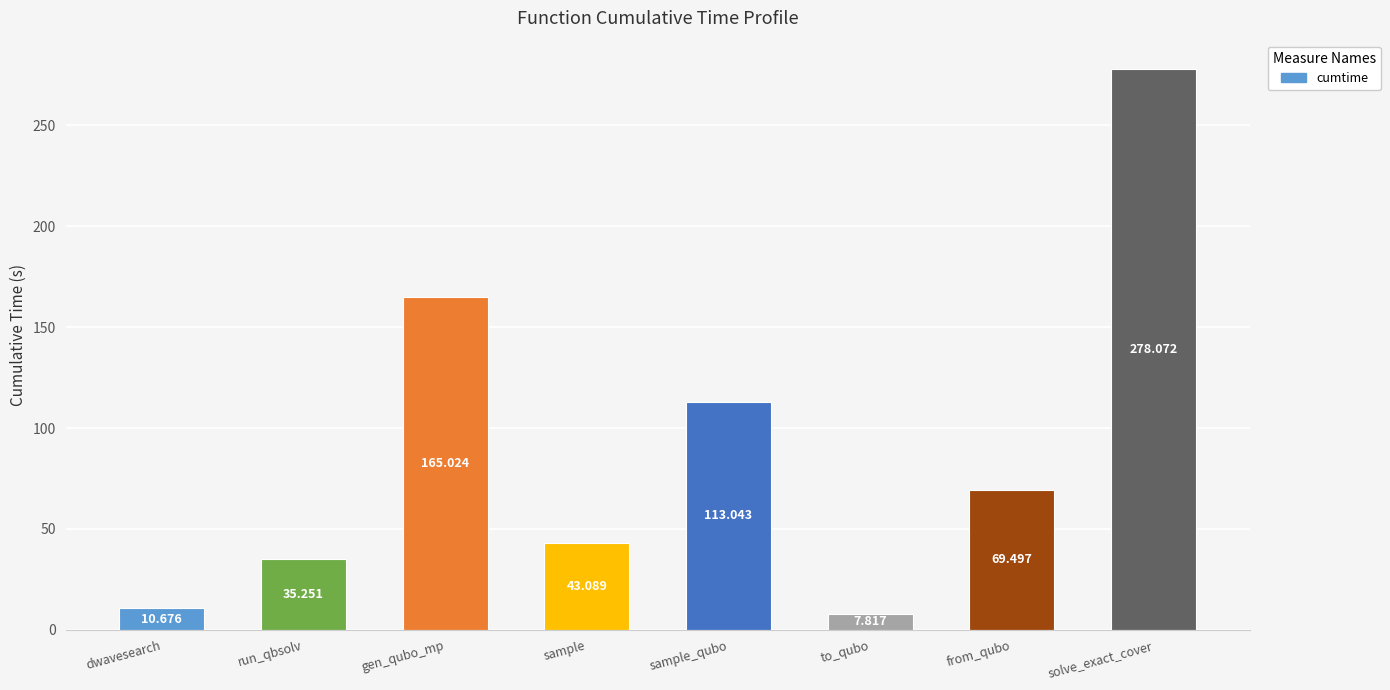

Rank the categories by value from highest to lowest.

solve_exact_cover, gen_qubo_mp, sample_qubo, from_qubo, sample, run_qbsolv, dwavesearch, to_qubo